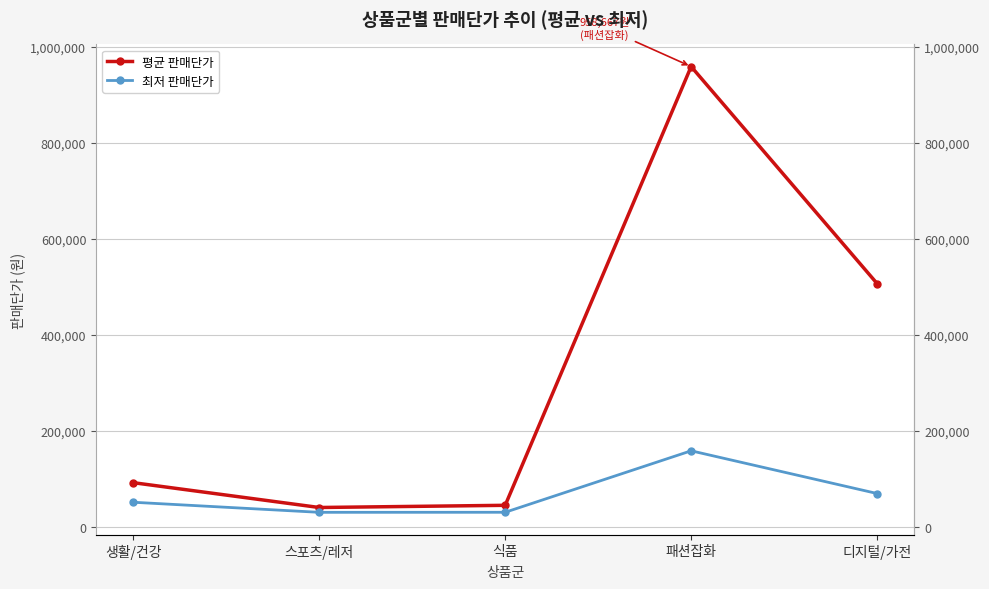

Count the number of data series in this chart.

2